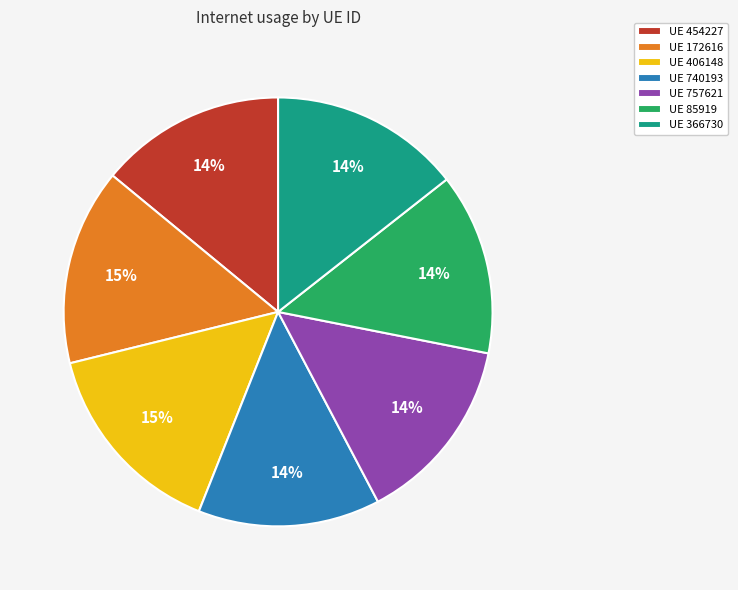

To the nearest percent, what portion does UE 757621 represent?

14%